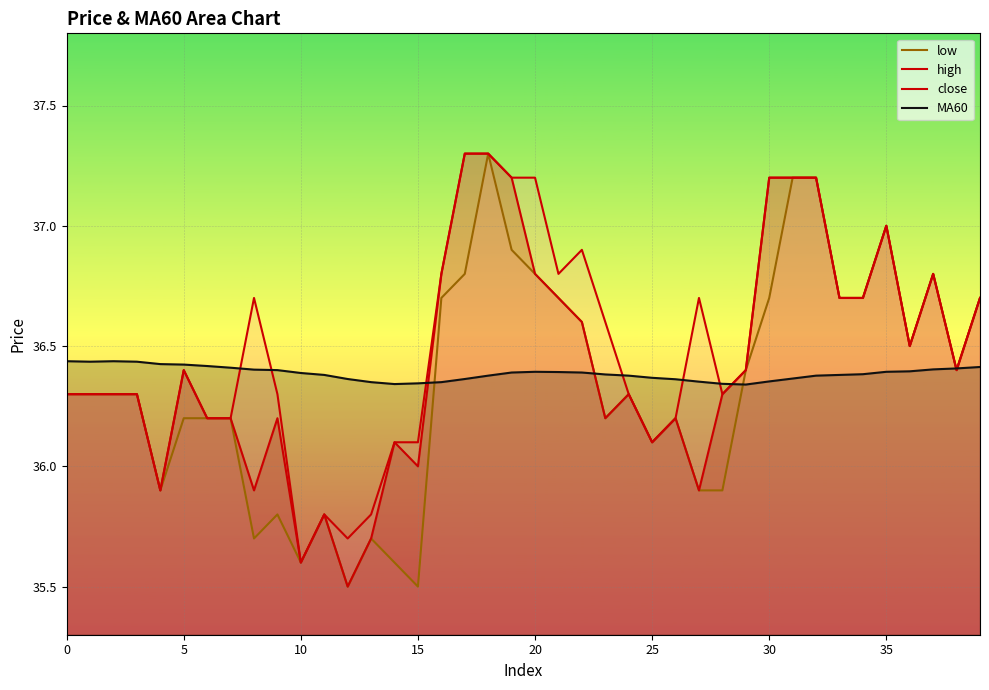

True or false: low has a value of 14.6 at 37.

False